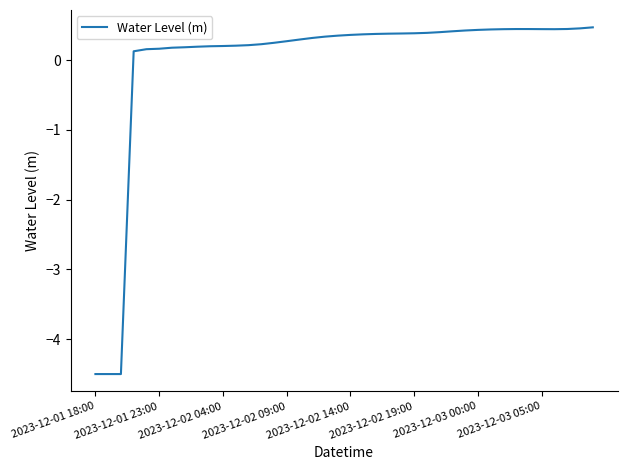

What is the smallest value displayed?

-4.5